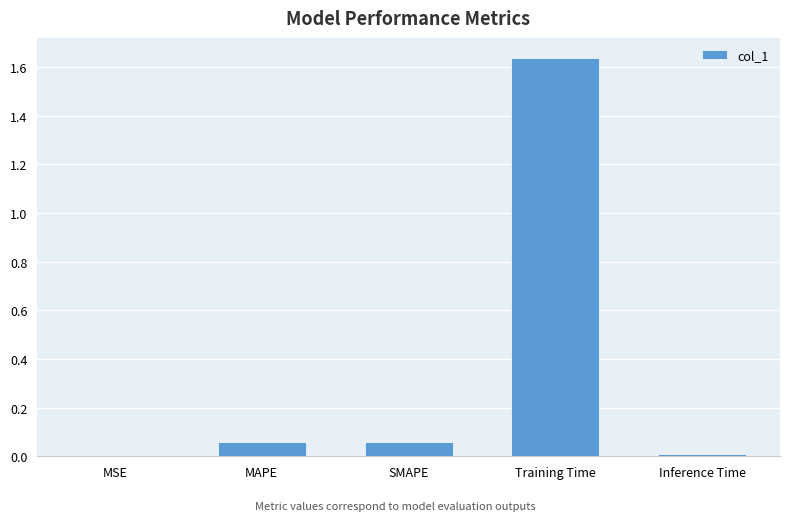

Between Inference Time and Training Time, which is larger?

Training Time